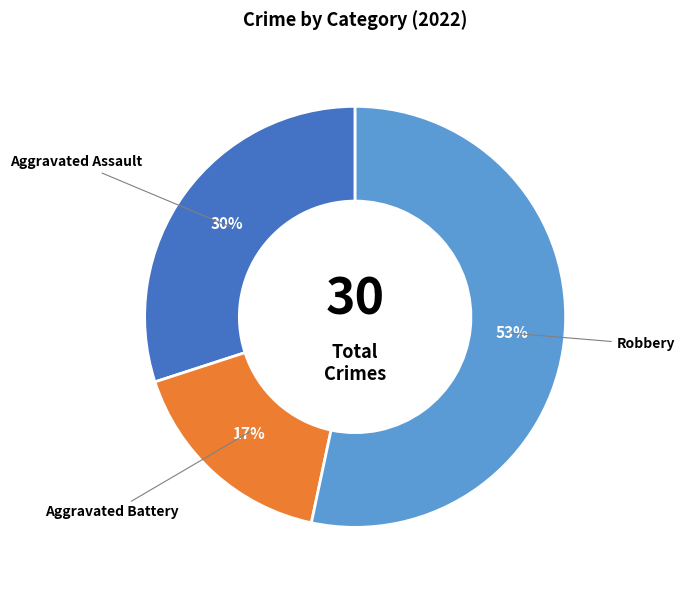

Rank the categories by value from highest to lowest.

Robbery, Aggravated Assault, Aggravated Battery